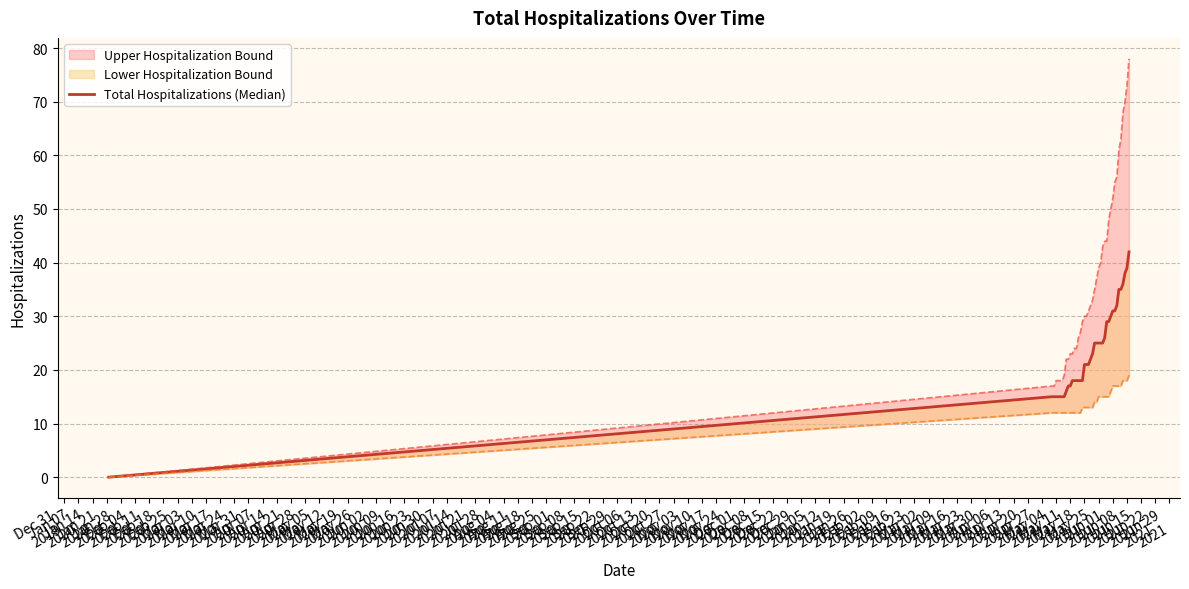

What is the label of the 20th point from the left?

May 12
2020